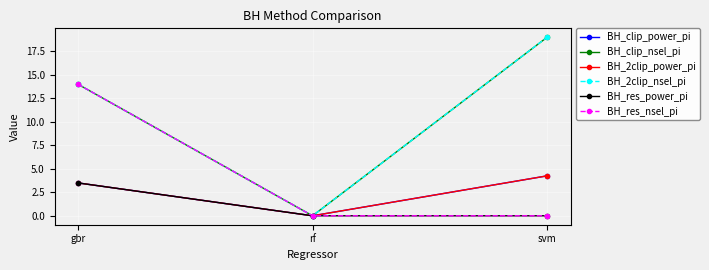

Is this an area chart (filled region under the line)?

No